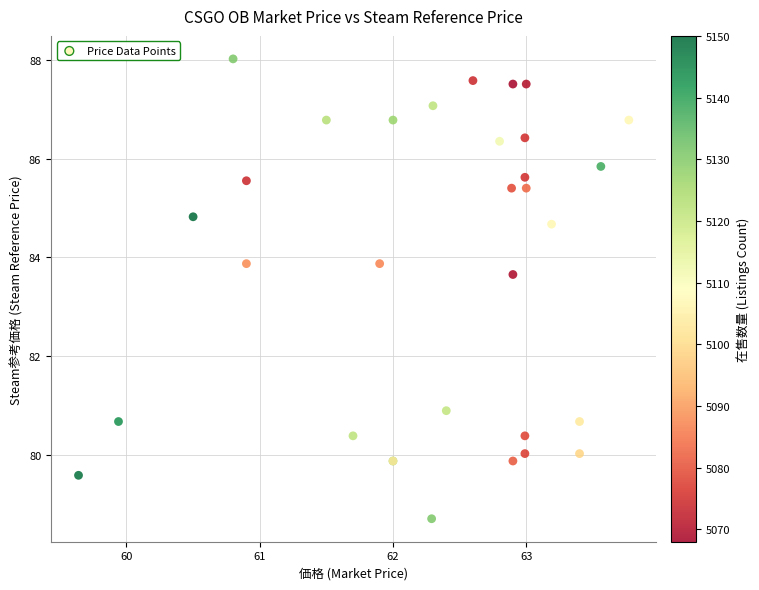

What Y value in the scatter plot is closest to 83?

83.7